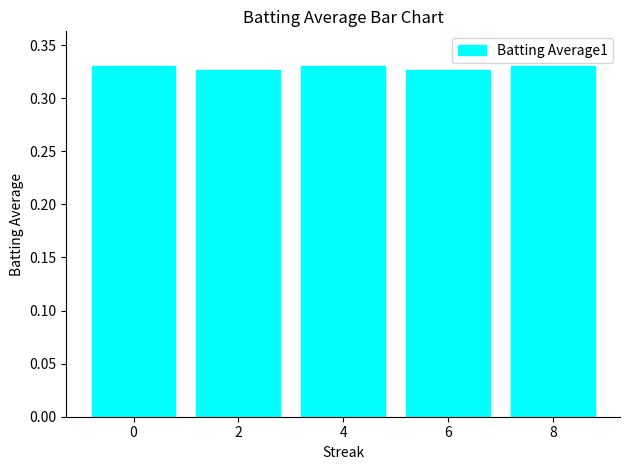

True or false: the data shows 0.6 at 2.

False